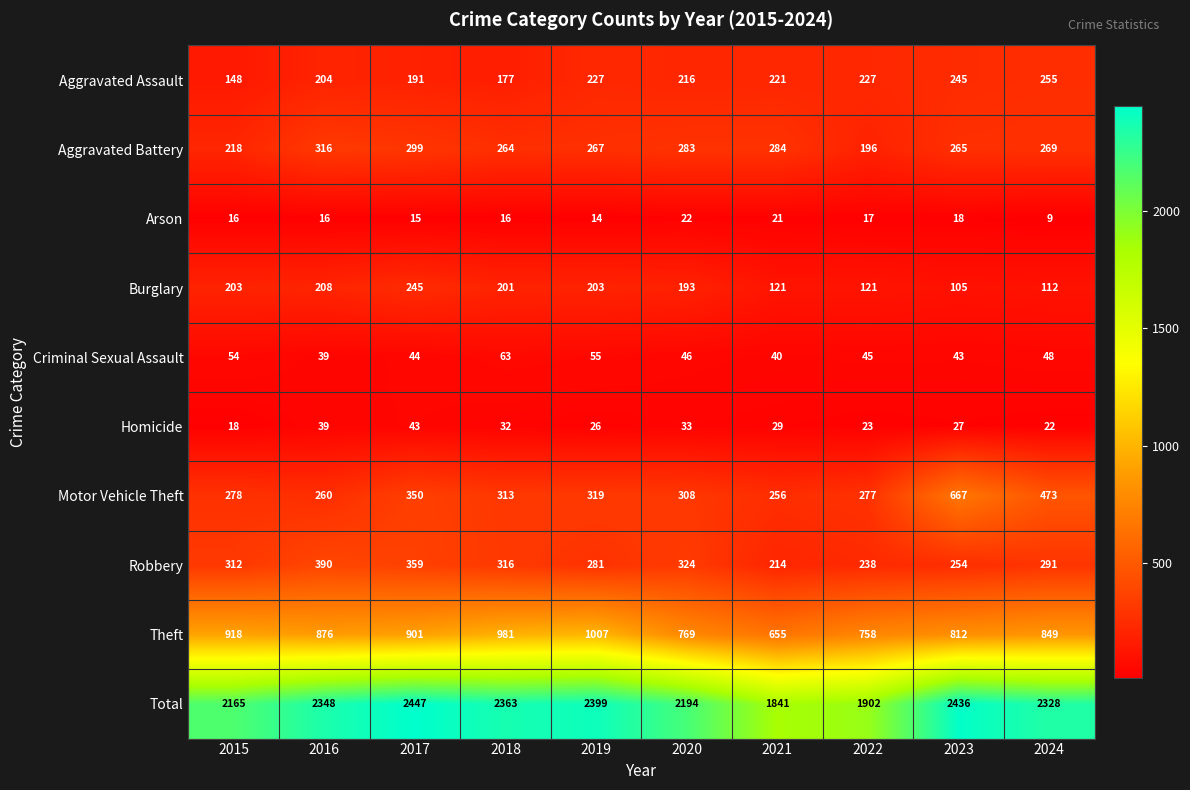

Which category has the lowest value in the Theft series?

2021